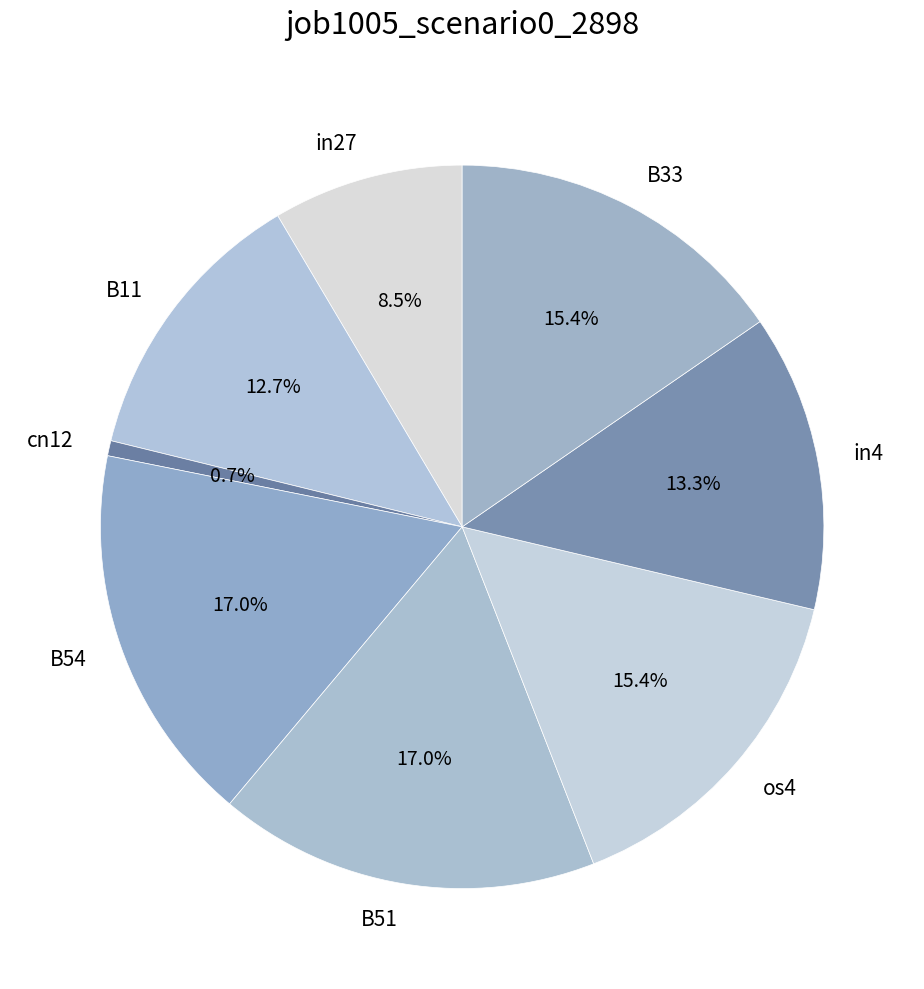

To the nearest percent, what is the combined percentage of B54 and in27?

26%